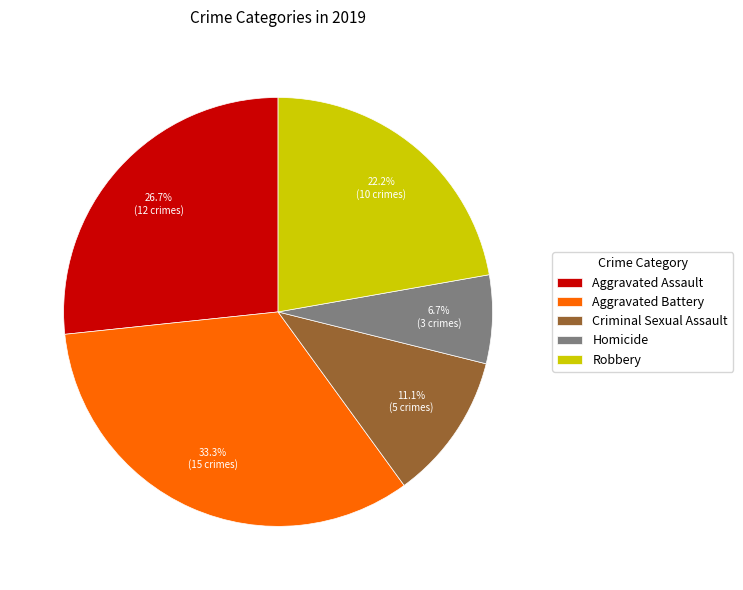

What is the largest slice in the pie chart?

Aggravated Battery